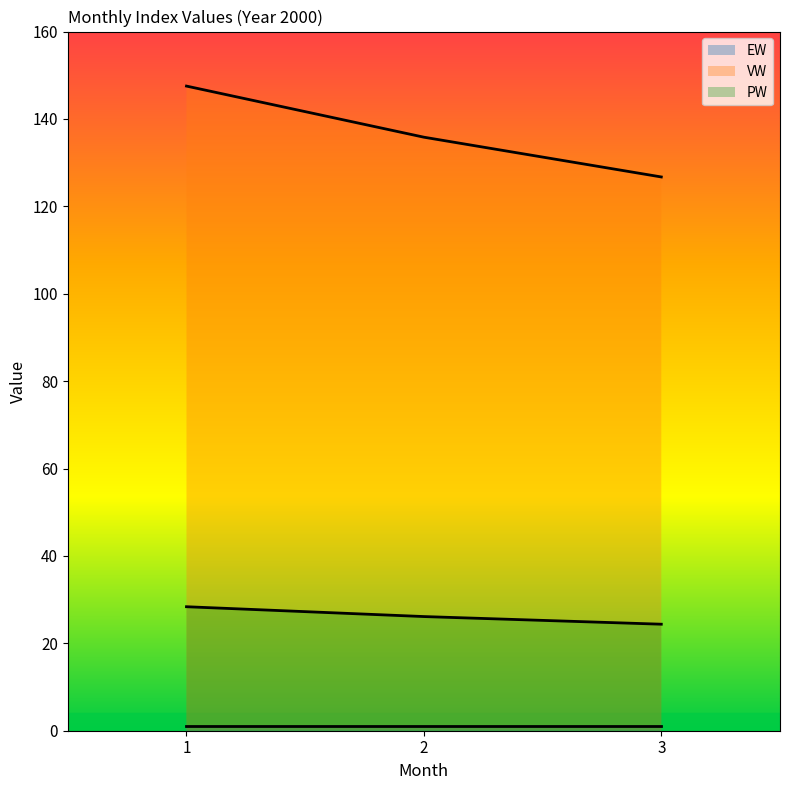

The VW series shows 37.1 at 3. True or false?

False